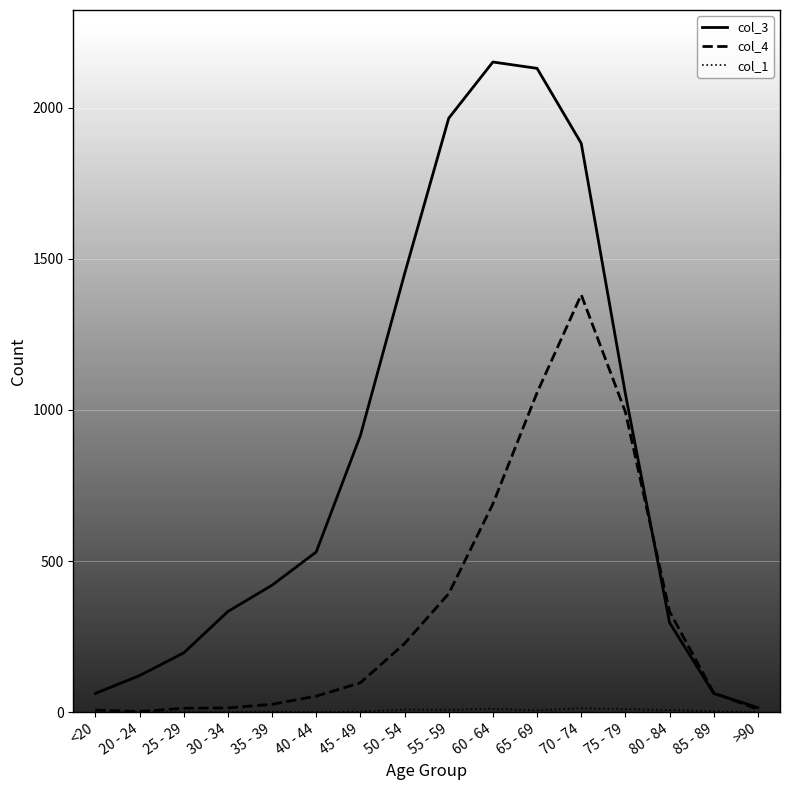

Which series changed the most between 20 - 24 and 25 - 29?

col_3